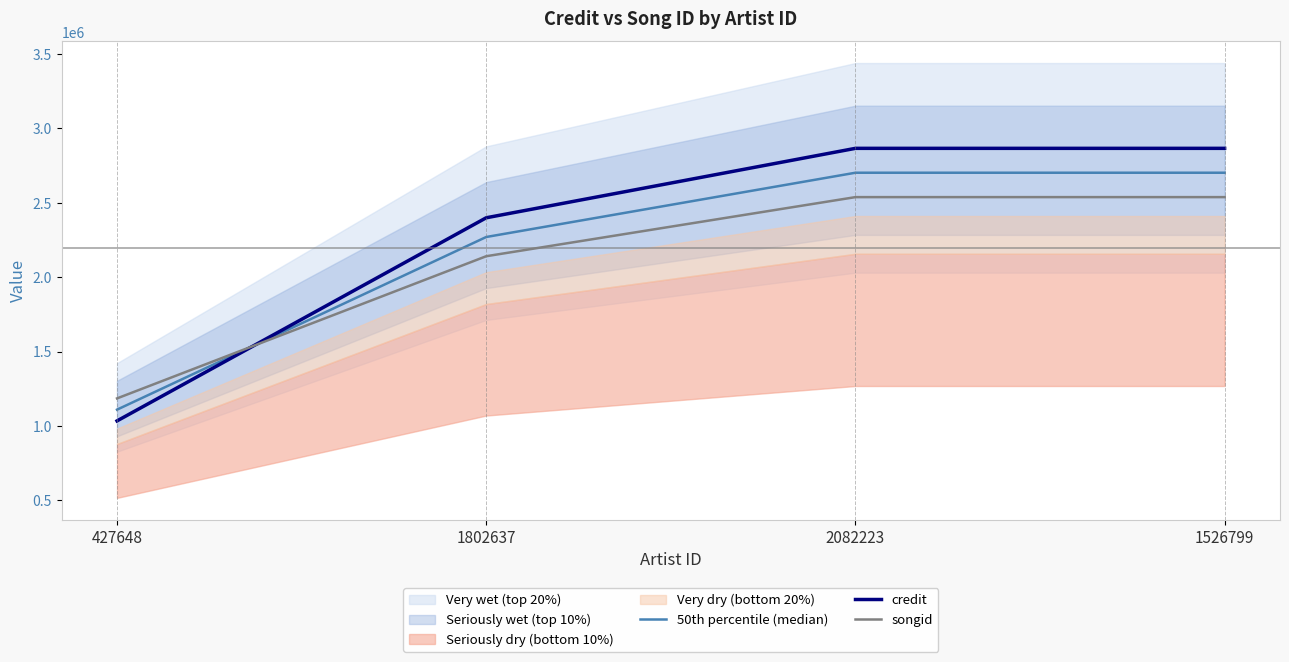

Where is songid nearest to the value 1861689?

1802637